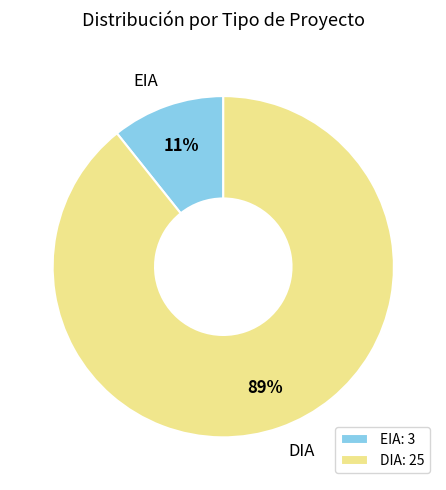

To the nearest percent, what is the average slice percentage?

50%